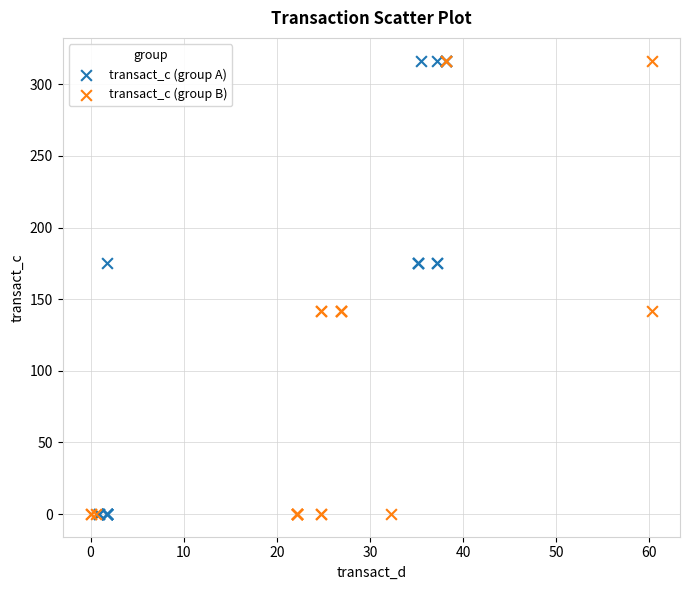

What are all the series names shown in the legend?

transact_c (group A), transact_c (group B)